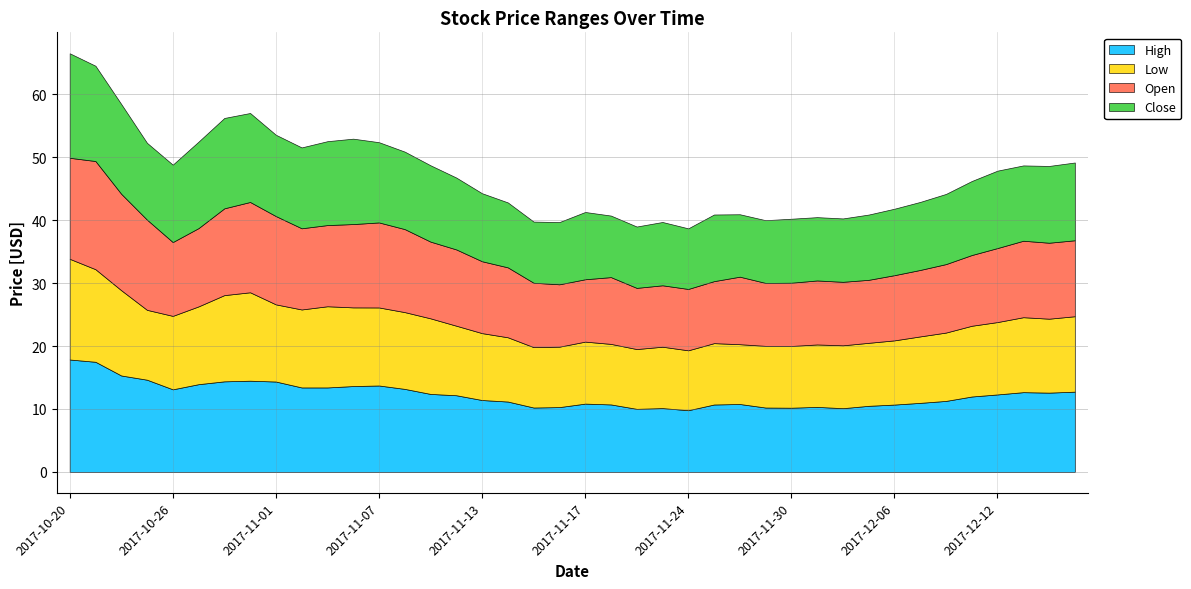

Reading left to right, what are all the values shown in this chart?

High: 17.9	17.5	15.3	14.7	13.1	13.9	14.4	14.5	14.4	13.4	13.4	13.6	13.7	13.2	12.4	12.2	11.4	11.2	10.2	10.3	10.8	10.7	10.0	10.1	9.8	10.7	10.8	10.2	10.2	10.3	10.1	10.5	10.7	11.0	11.3	12.0	12.3	12.7	12.6	12.8
Low: 16.0	14.7	13.6	11.1	11.7	12.4	13.7	14.1	12.3	12.4	12.9	12.5	12.4	12.2	12.0	11.1	10.6	10.2	9.6	9.6	9.8	9.6	9.5	9.8	9.5	9.8	9.5	9.8	9.8	9.9	10.0	10.0	10.2	10.6	10.9	11.2	11.5	11.9	11.8	12.0
Open: 16.1	17.2	15.3	14.3	11.7	12.4	13.8	14.3	14.0	12.9	12.9	13.2	13.5	13.2	12.2	12.1	11.4	11.1	10.2	9.9	9.9	10.6	9.7	9.8	9.8	9.8	10.7	10.0	10.1	10.2	10.1	10.0	10.4	10.6	10.9	11.2	11.8	12.2	12.1	12.1
Close: 16.6	15.1	14.3	12.2	12.3	13.7	14.4	14.1	12.9	12.8	13.3	13.6	12.8	12.3	12.1	11.4	10.8	10.3	9.7	9.9	10.7	9.8	9.8	10.1	9.6	10.6	9.9	10.0	10.2	10.1	10.1	10.4	10.6	10.8	11.2	11.8	12.3	12.0	12.2	12.4